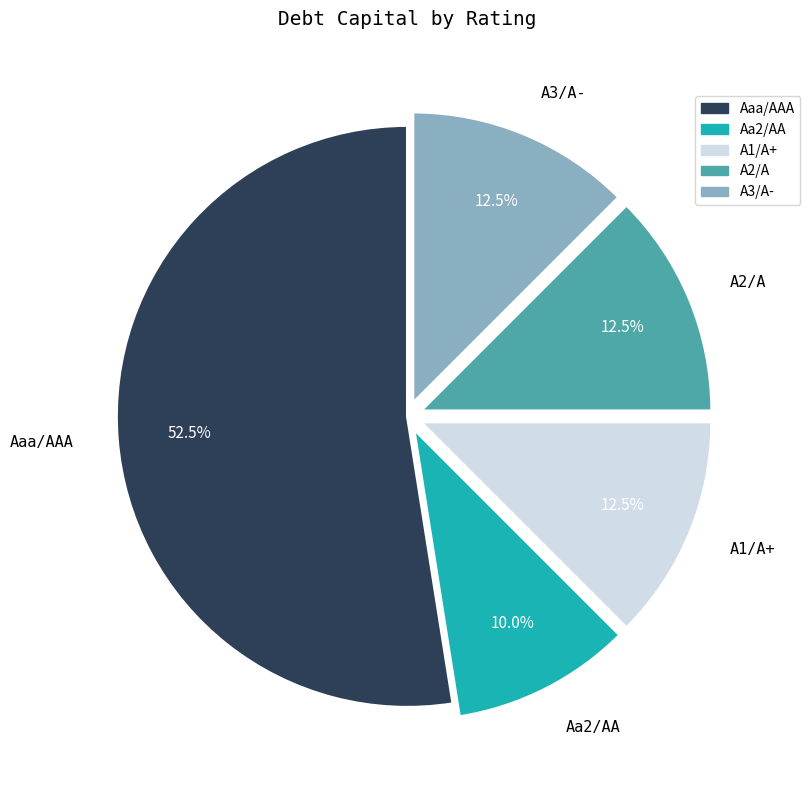

What percentage is the Aa2/AA slice, to the nearest percent?

10%